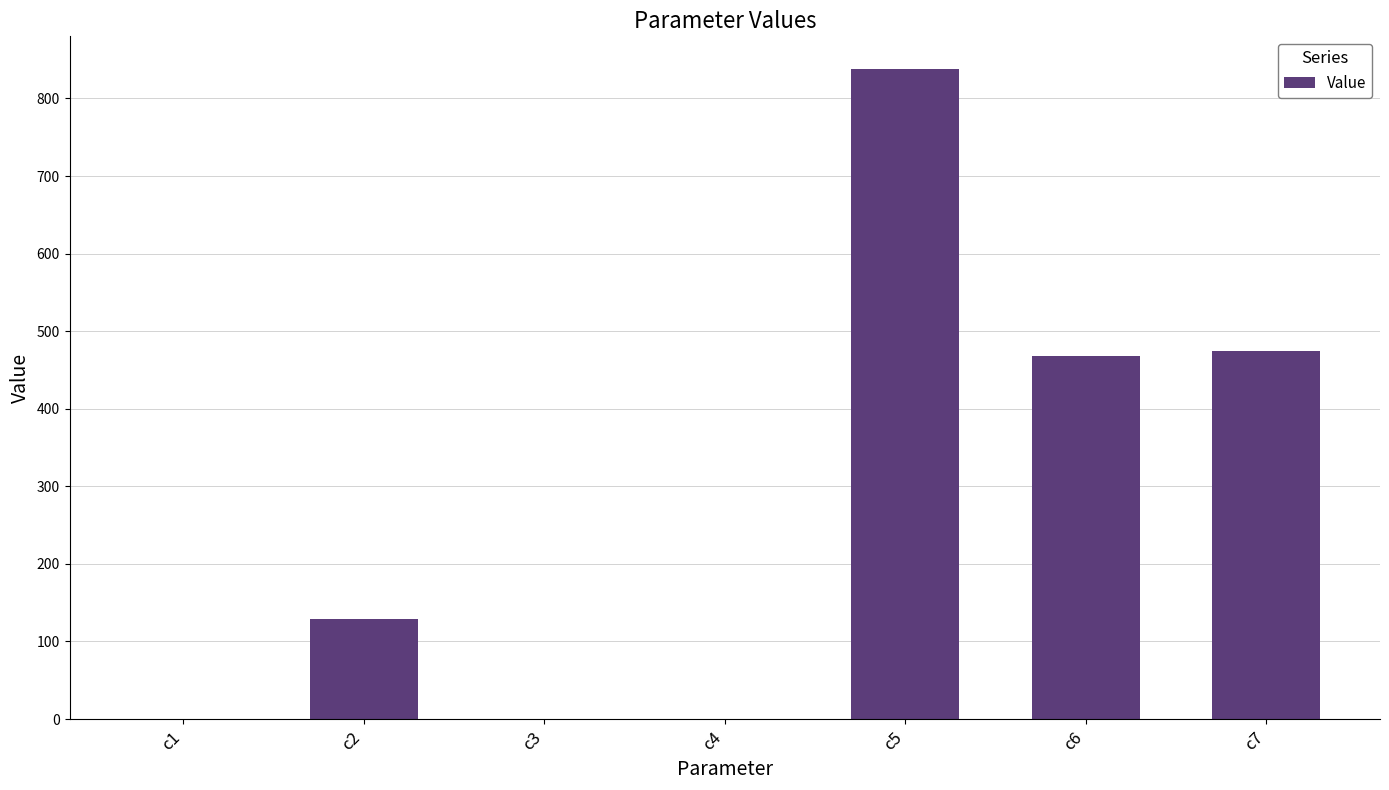

What is the greatest value displayed?

838.2